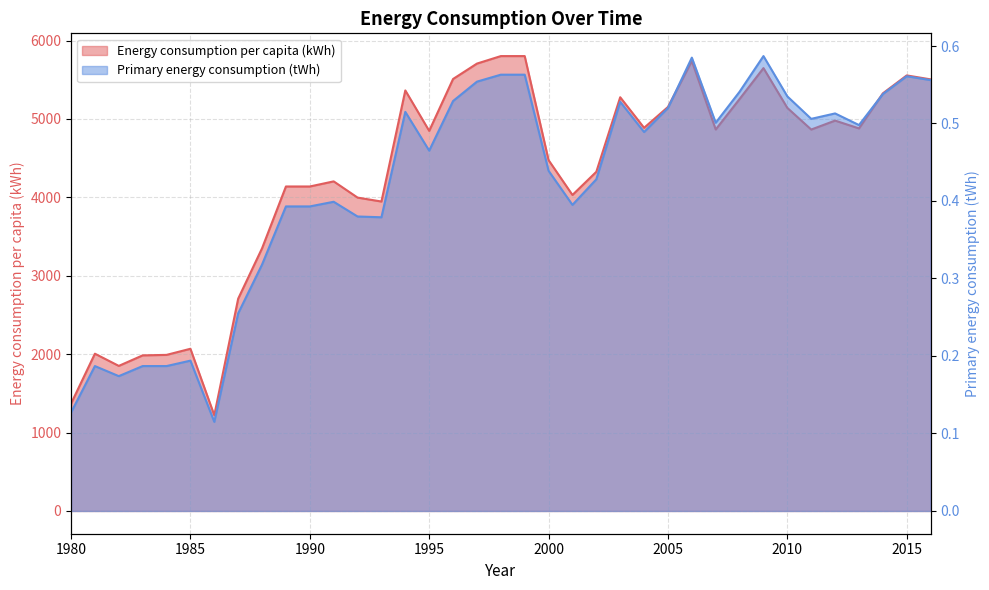

Reading right to left, transcribe all the data shown in this chart.

Energy consumption per capita (kWh): 5505.1	5555.4	5326.4	4879.5	4979.2	4865.0	5141.1	5648.5	5254.6	4865.8	5739.3	5152.8	4887.2	5277.0	4326.2	4030.6	4474.9	5802.0	5801.9	5706.3	5509.9	4848.2	5363.9	3946.9	3997.2	4204.0	4138.8	4138.8	3350.3	2707.8	1221.1	2068.9	1990.9	1984.7	1850.5	2006.0	1368.9
Primary energy consumption (tWh): 0.6	0.6	0.5	0.5	0.5	0.5	0.5	0.6	0.5	0.5	0.6	0.5	0.5	0.5	0.4	0.4	0.4	0.6	0.6	0.6	0.5	0.5	0.5	0.4	0.4	0.4	0.4	0.4	0.3	0.3	0.1	0.2	0.2	0.2	0.2	0.2	0.1